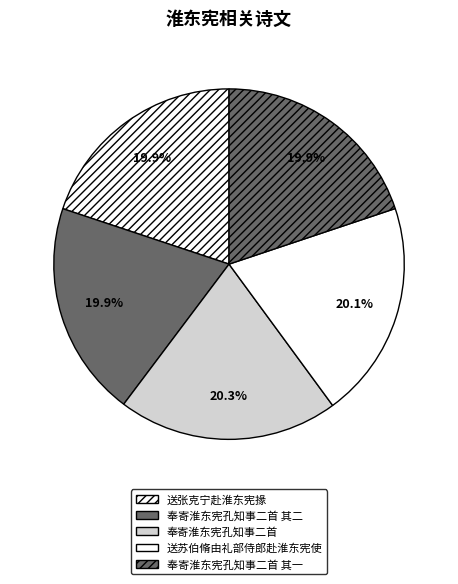

To the nearest percent, what percentage of the pie is 送张克宁赴淮东宪掾?

20%